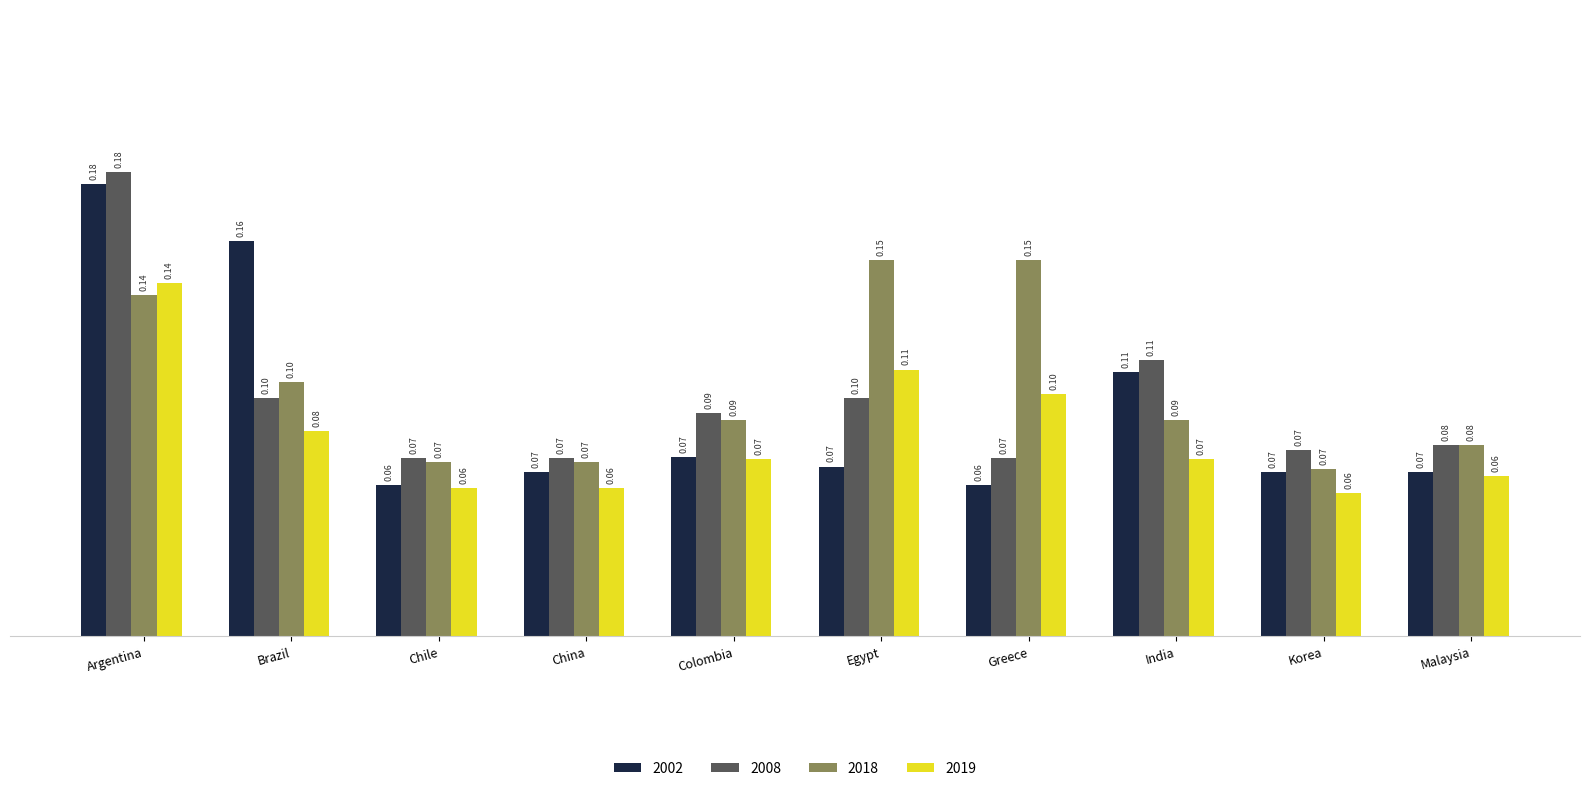

At which category does the chart reach its peak across all series?

Argentina